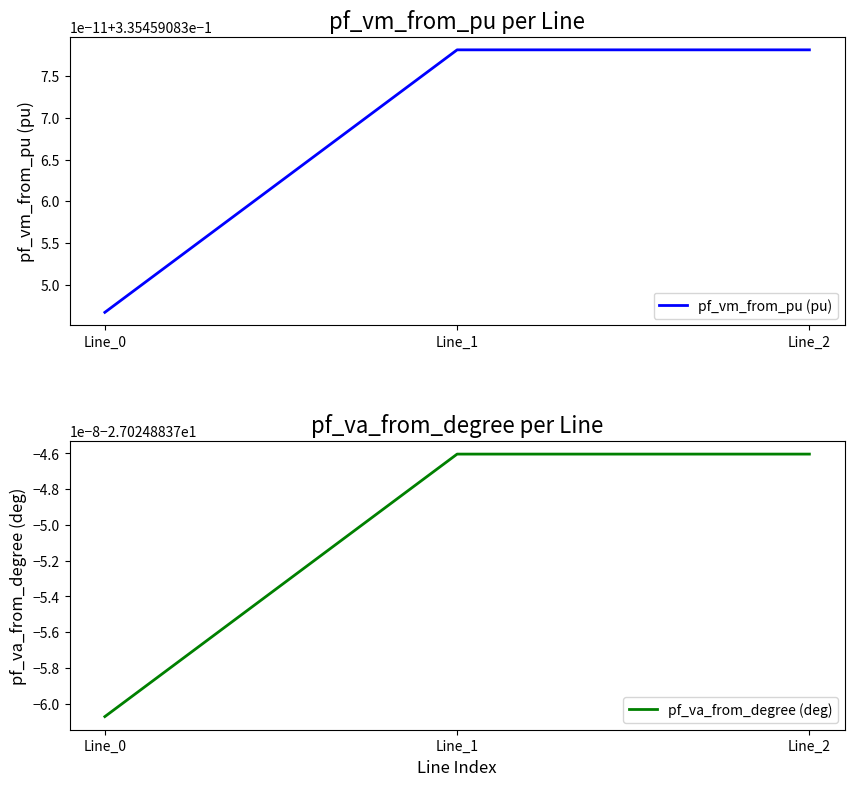

Between Line_0 and Line_1, which is larger?

Line_1